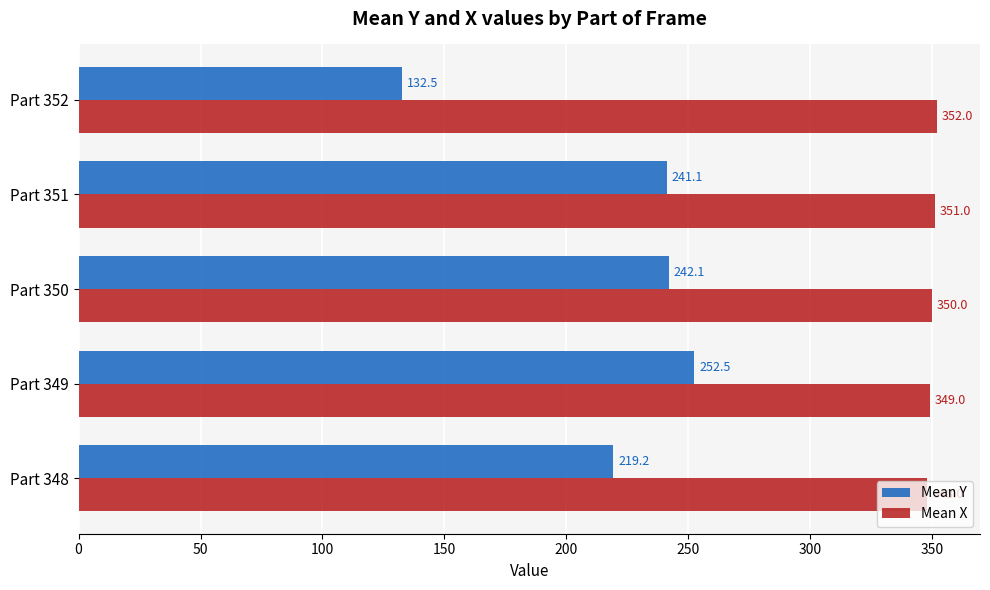

At which category is the sum across all series the highest?

Part 349